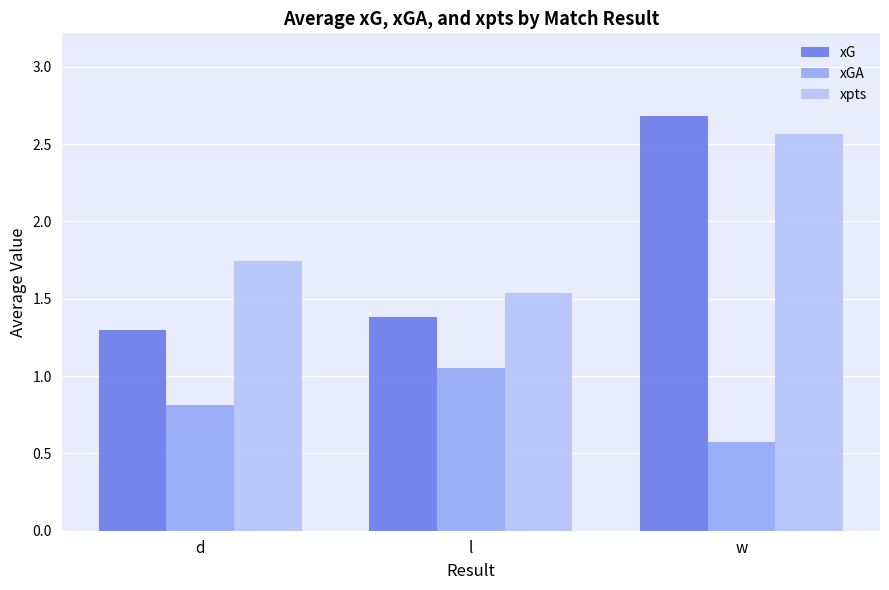

Is the value of xGA at l greater than the value of xpts at w?

No